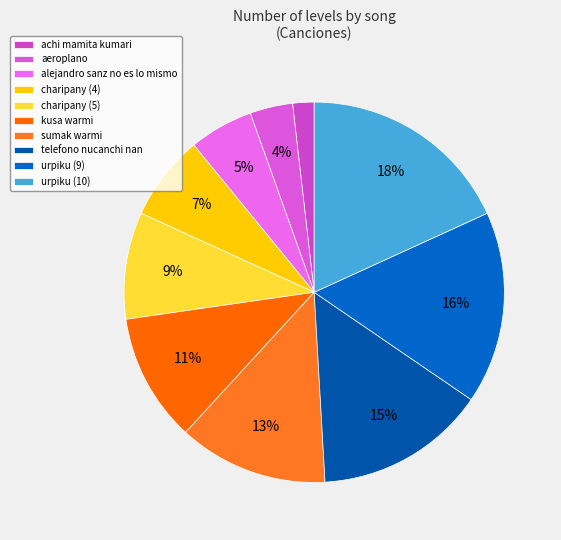

To the nearest percent, what is the average slice percentage?

10%